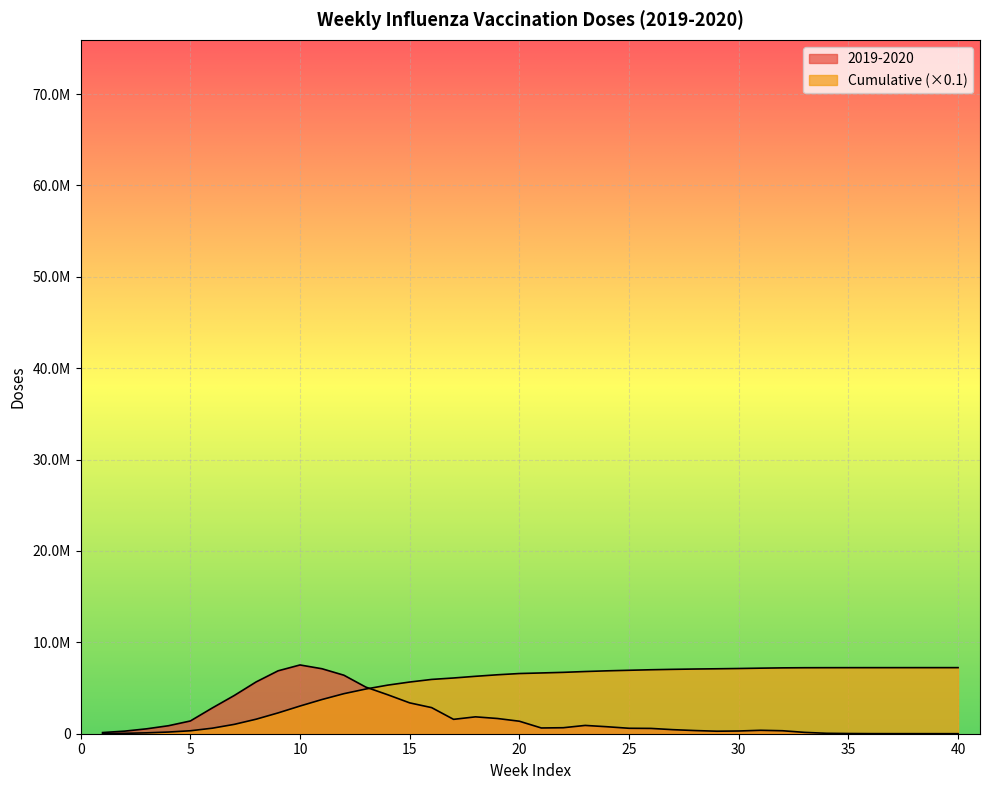

Which category has the lowest value in the 2019-2020 series?

40